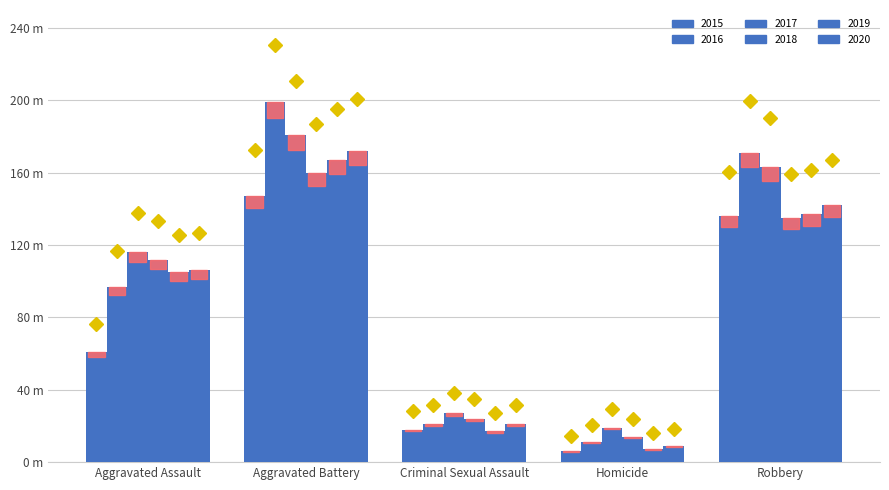

What is the greatest value displayed?

199